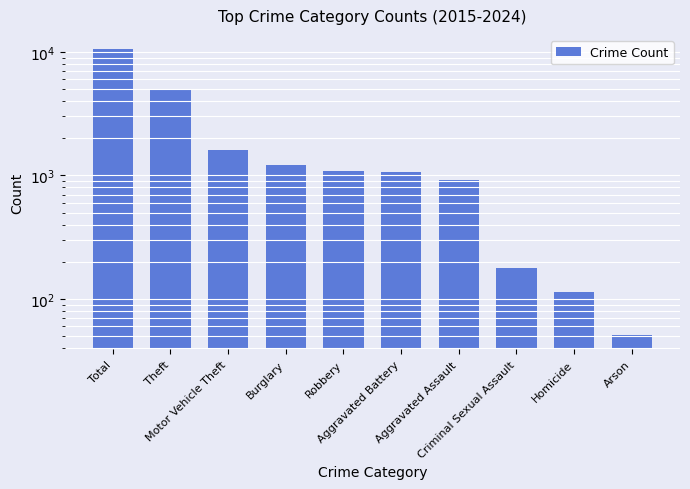

Reading left to right, list all the values displayed in this chart.

10509	4984	1615	1225	1079	1073	917	177	113	51